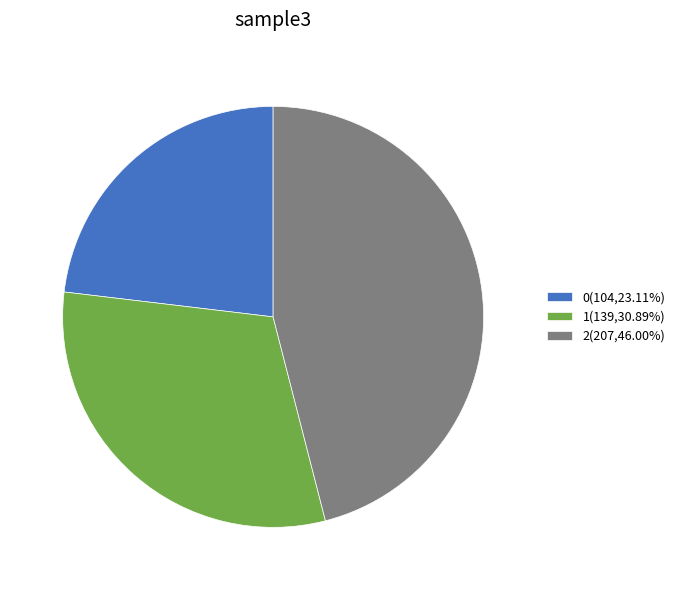

Does 1 account for over 50% of the chart?

No